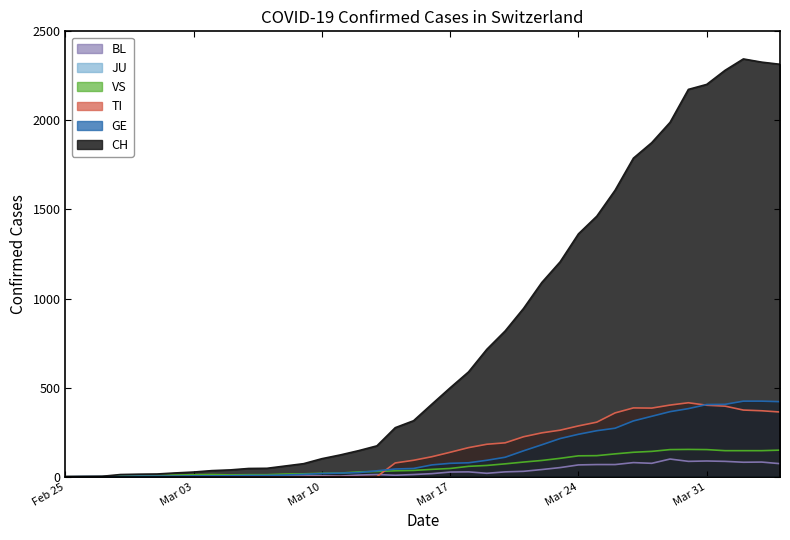

What is the difference between the CH values at 2020-03-27 and 2020-02-29?

1774